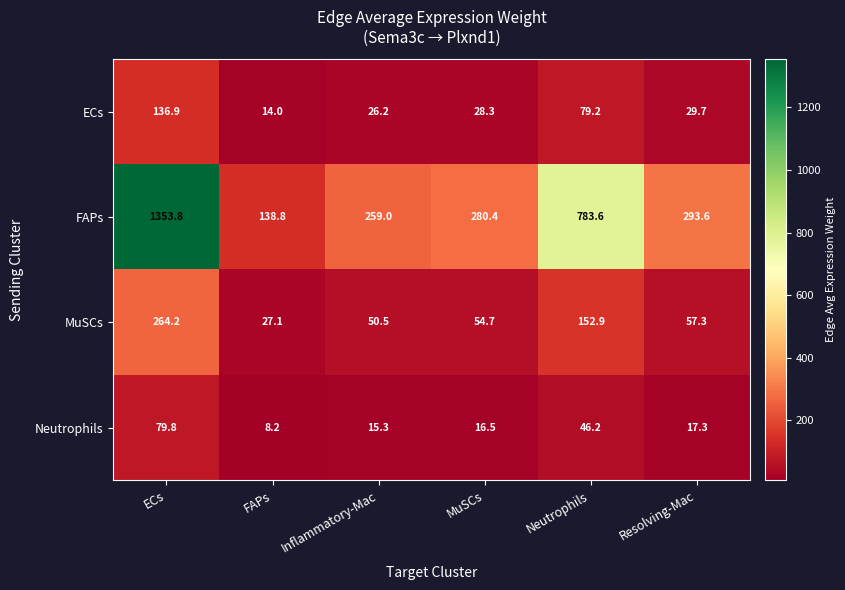

At which category is the sum across all series the highest?

ECs